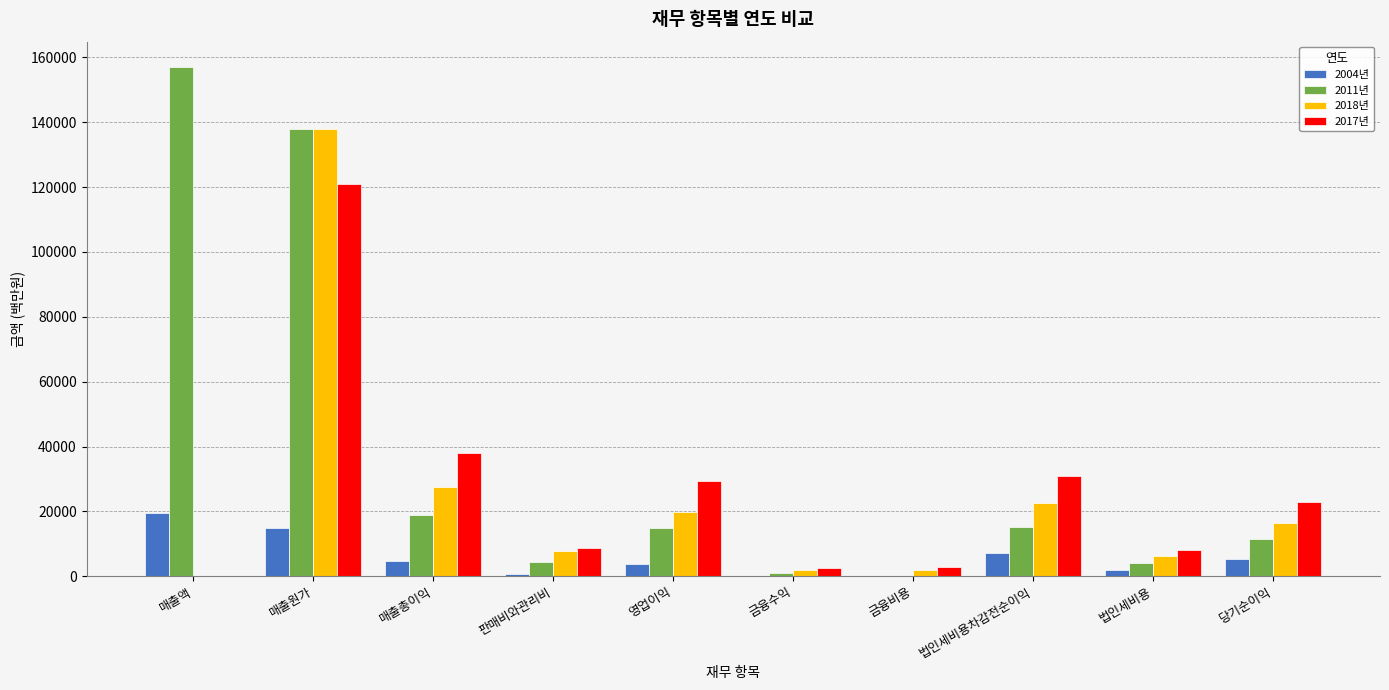

What is the difference between the 2017년 values at 판매비와관리비 and 영업이익?

20668.1